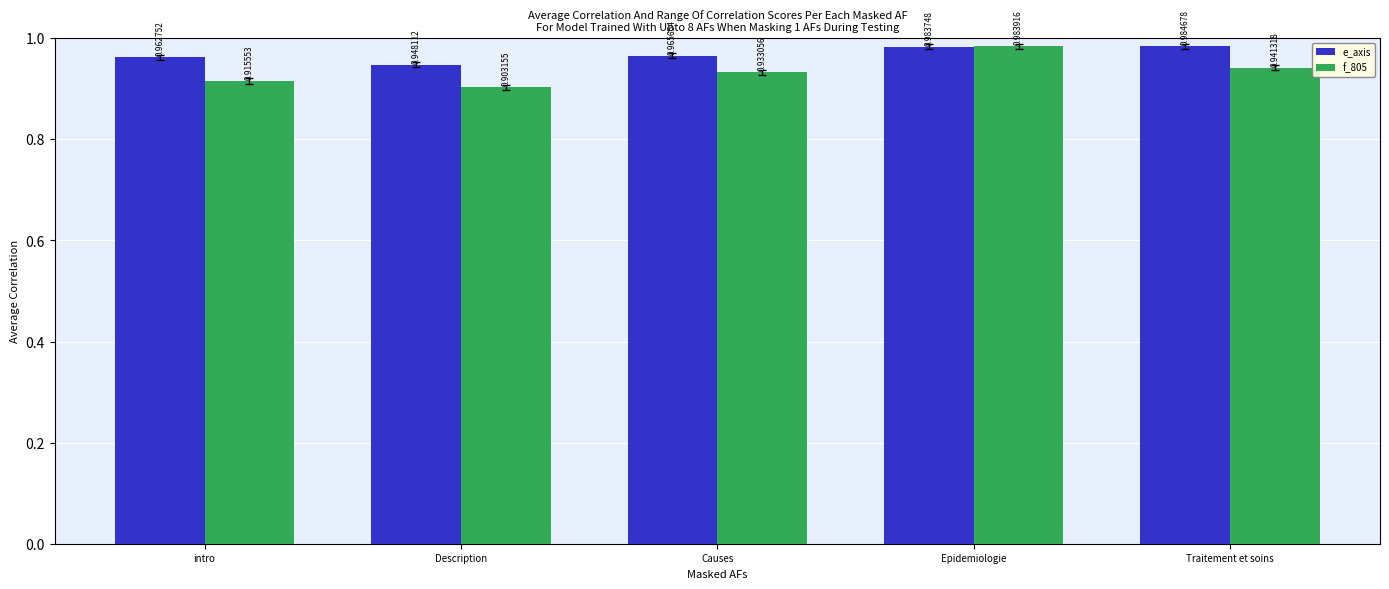

Where is f_805 nearest to the value 0?

Description